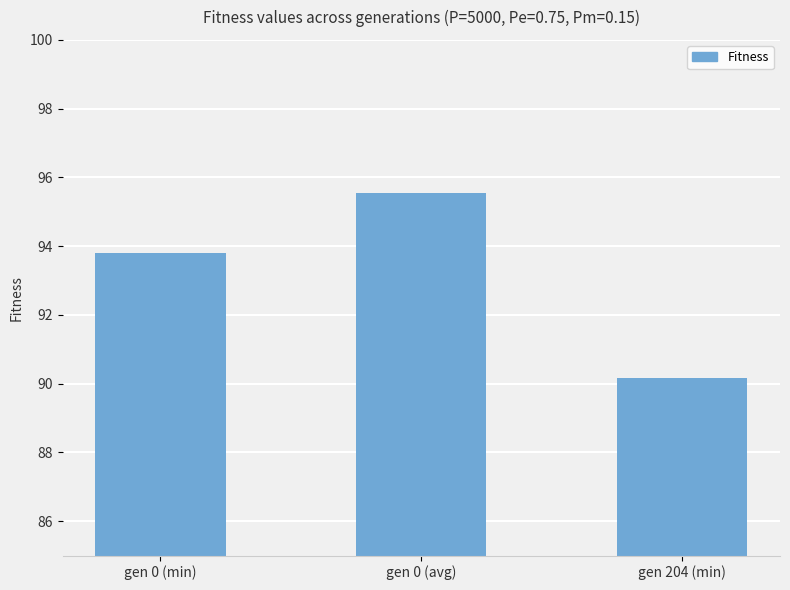

Which category has the lowest value across all series?

gen 204 (min)